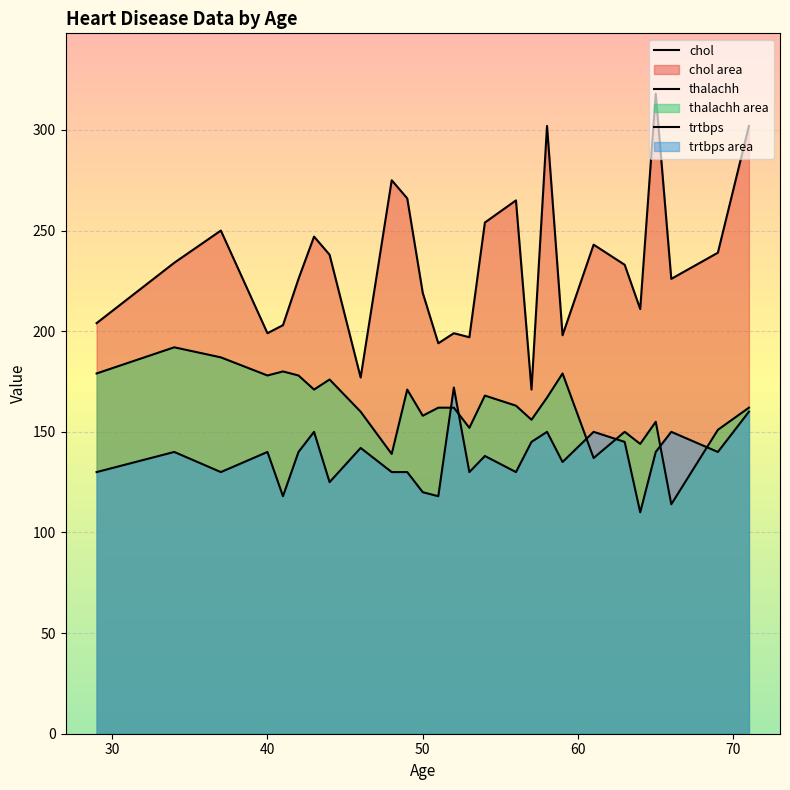

True or false: thalachh and chol intersect in this chart.

False